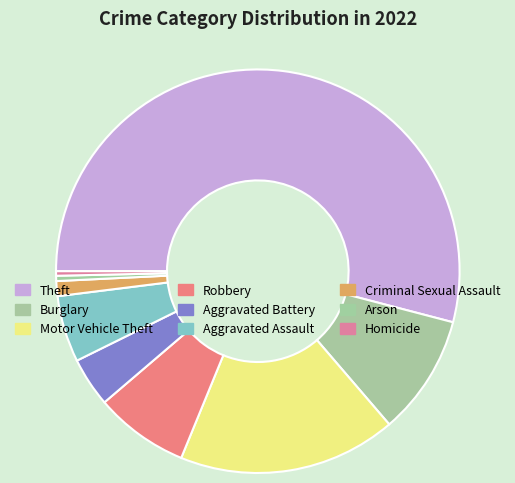

To the nearest percent, what is the difference between the largest and smallest slice percentages?

54%